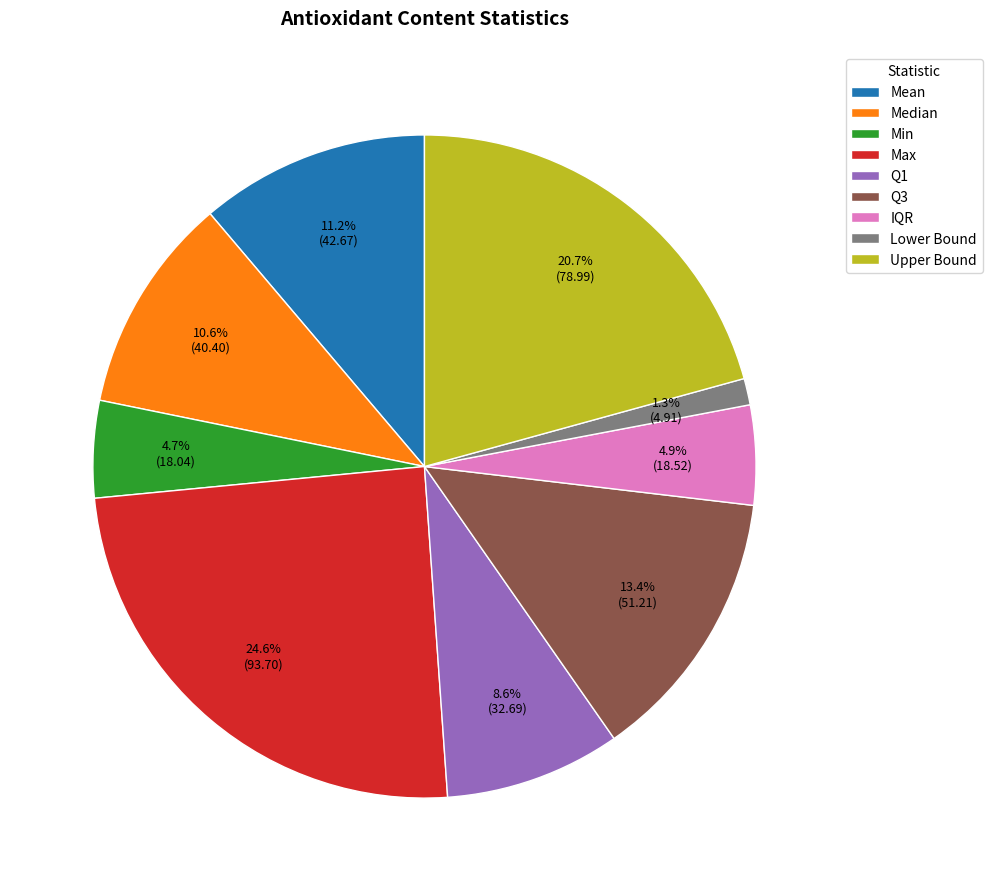

True or false: IQR accounts for 5% of the total.

True